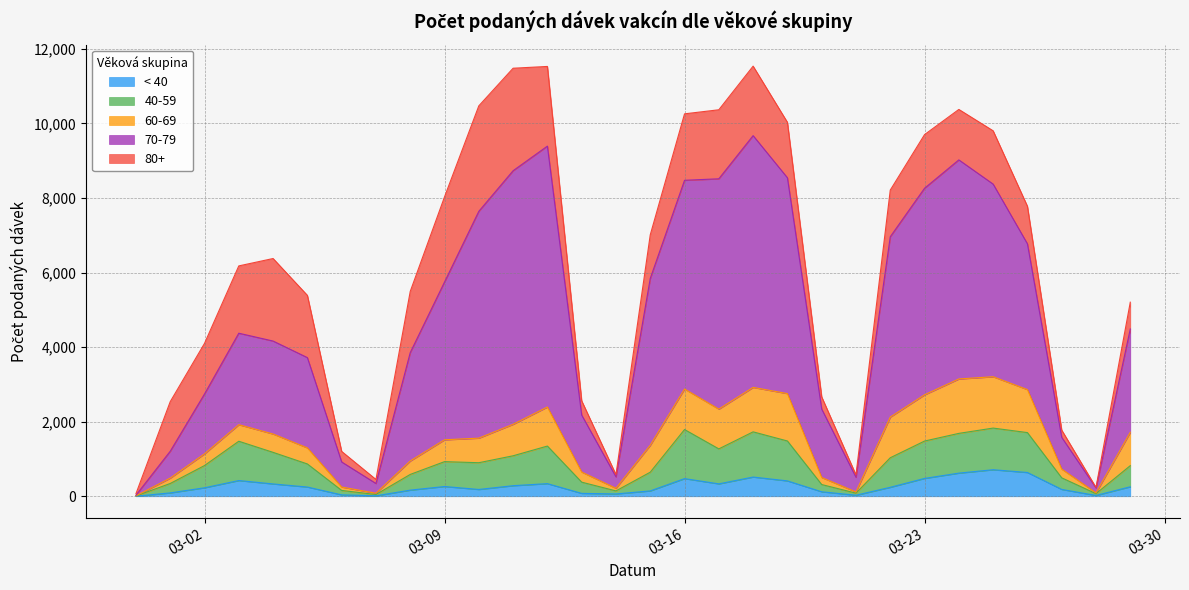

In < 40, how many points are lower than both neighbors (excluding endpoints)?

6